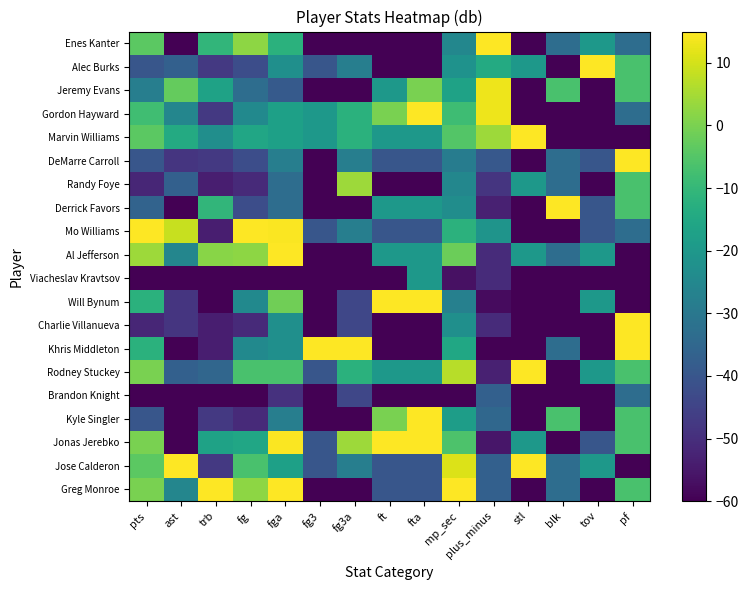

What is the greatest value displayed?

20.0